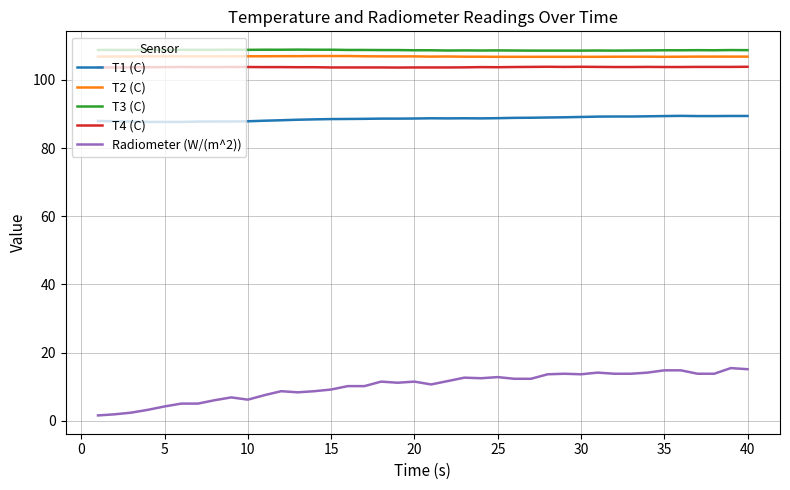

Does the chart display data point markers on the line(s)?

No